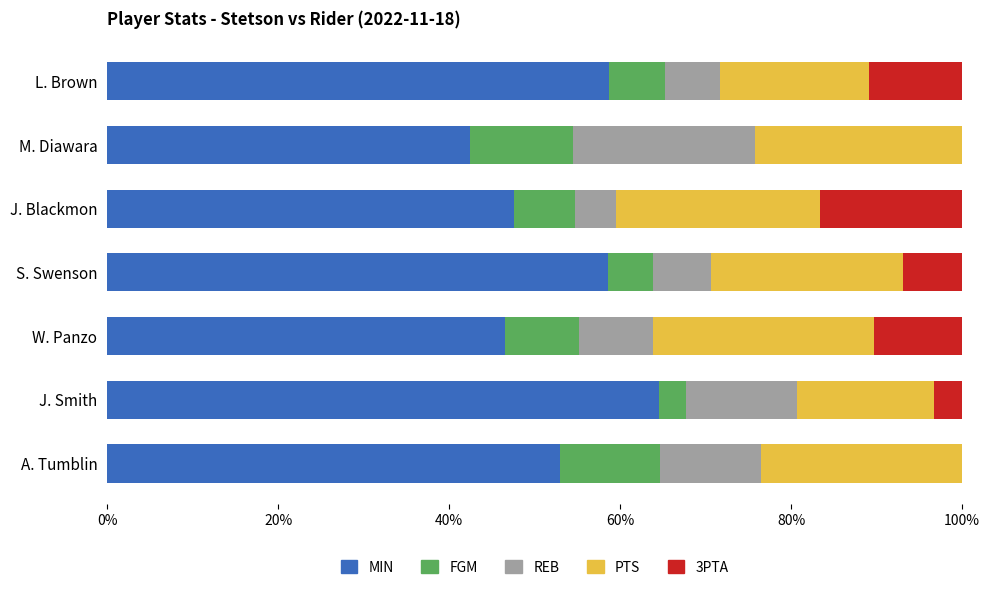

What is the sum of the MIN values at A. Tumblin and M. Diawara?

95.4